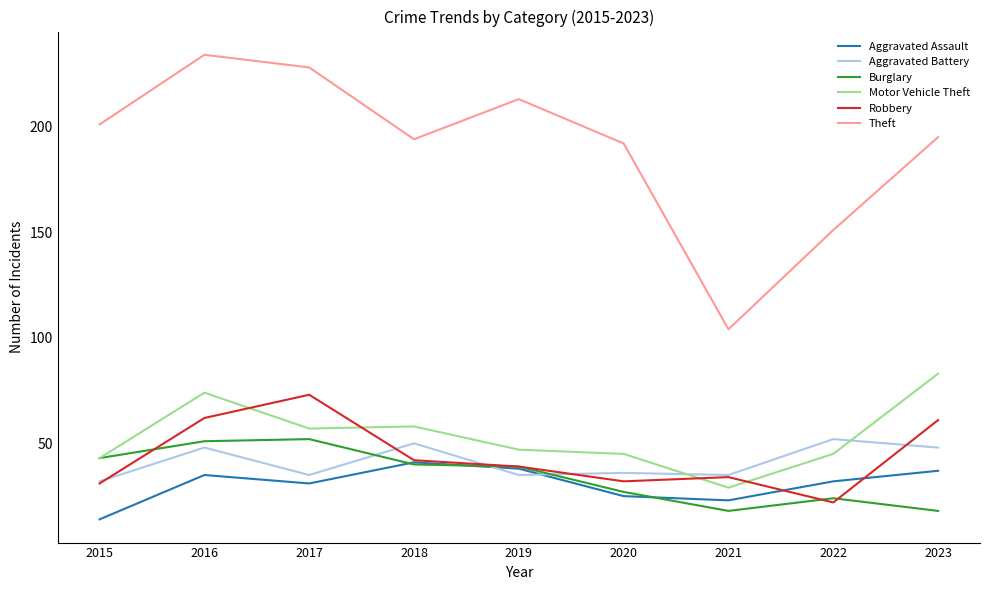

Which series changed the most between 2021 and 2023?

Theft